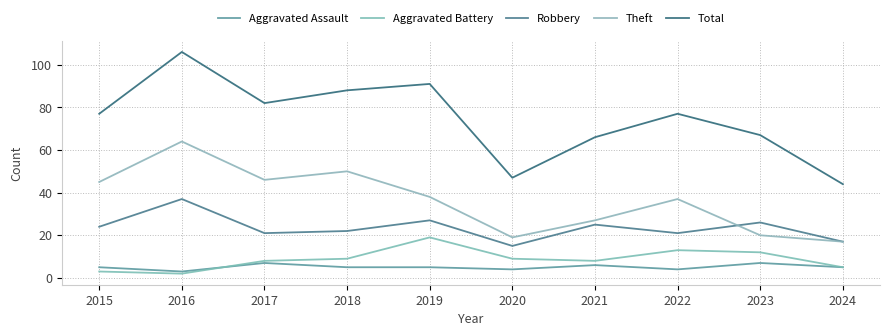

True or false: Aggravated Assault and Total cross at least once.

False